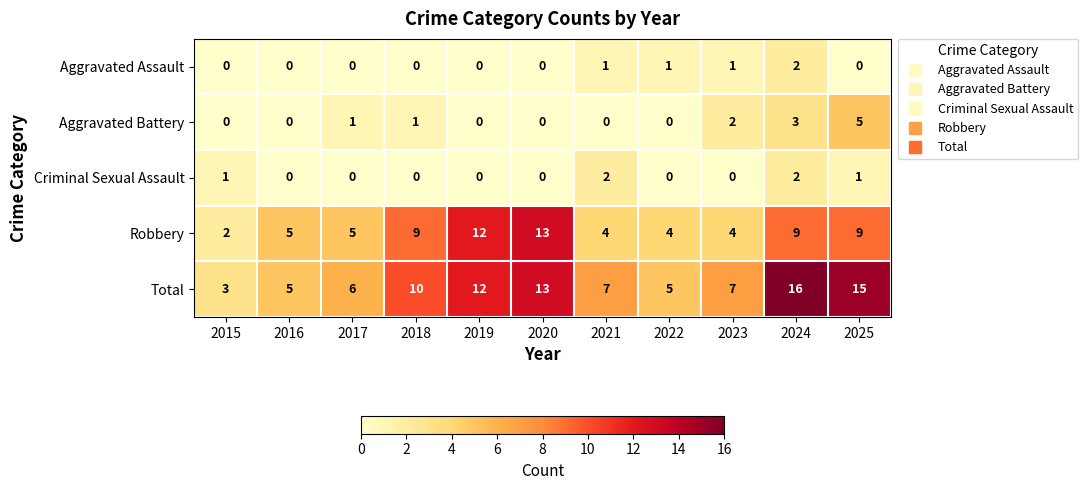

What is the total value across all series at 2018?

20